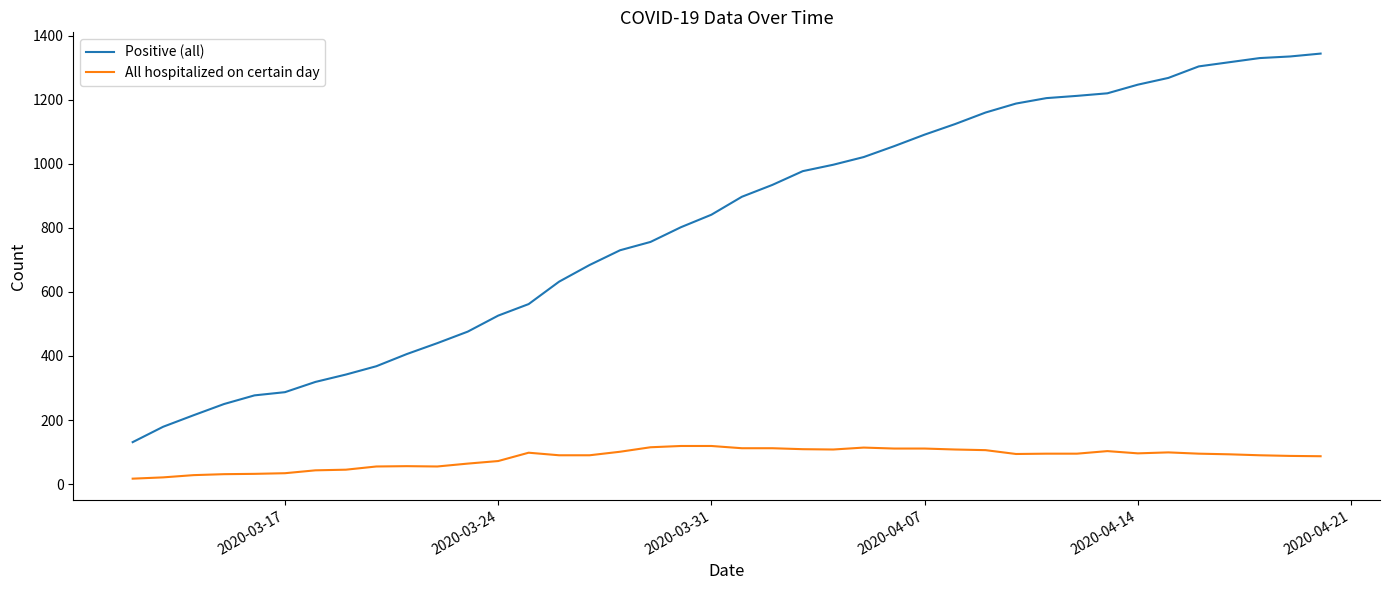

True or false: All hospitalized on certain day and Positive (all) intersect in this chart.

False